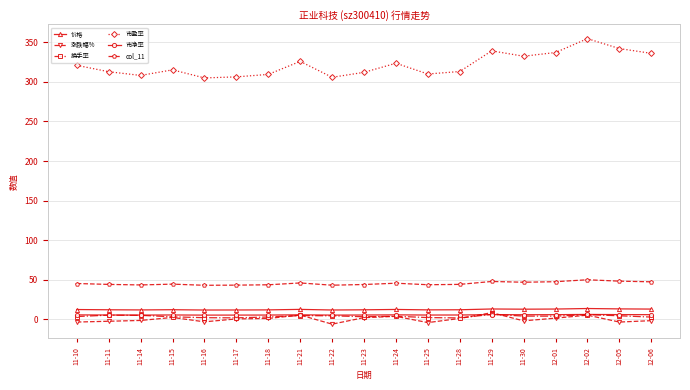

The 换手率 series shows 4.0 at 11-30. True or false?

True